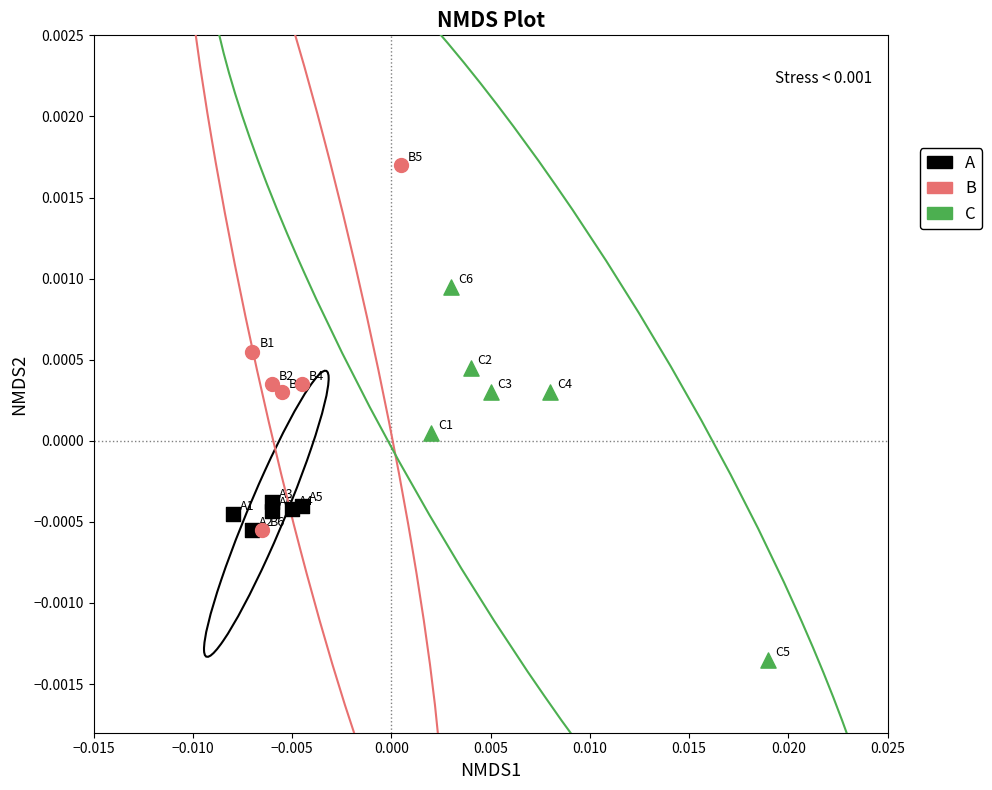

Which series reaches the maximum Y coordinate?

B